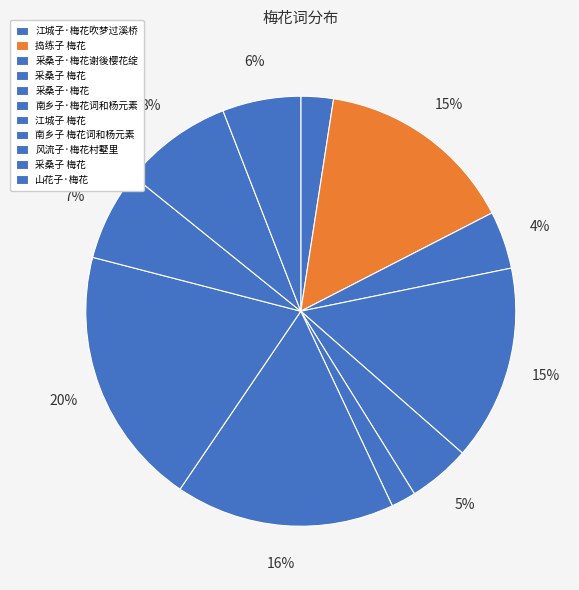

How many segments does this pie chart have?

11